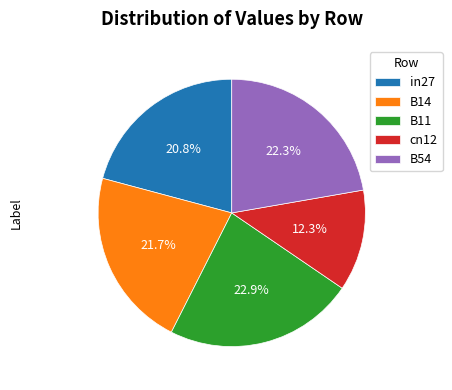

To the nearest percent, what portion does B14 represent?

22%